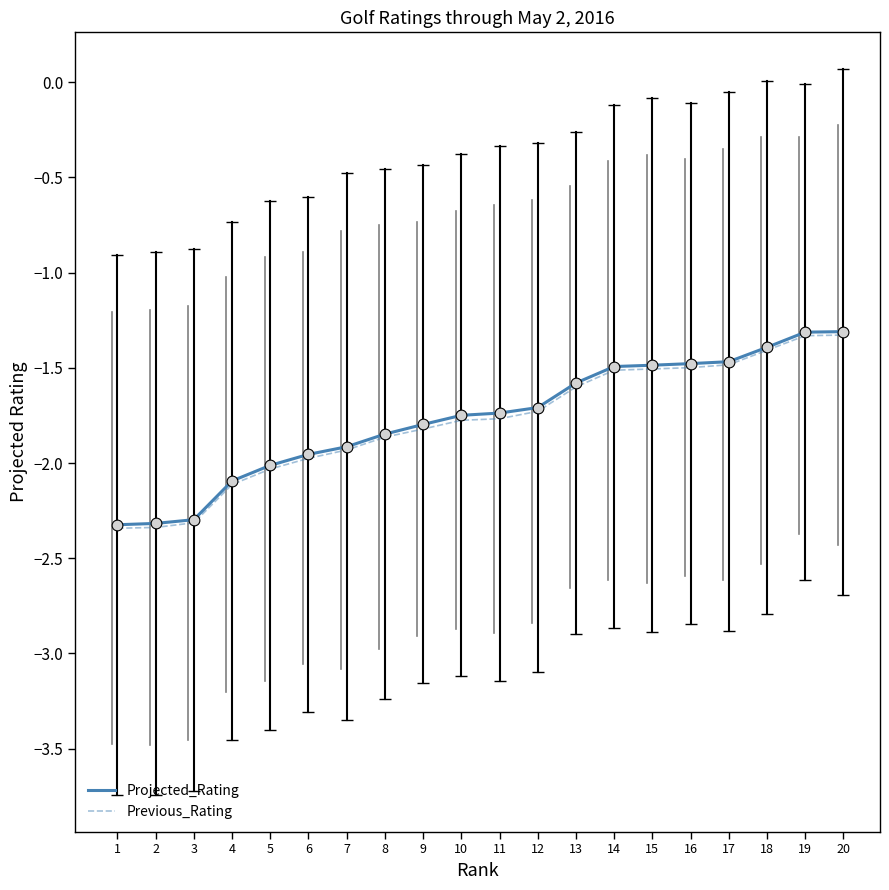

Between 7 and 20, which series saw the biggest shift?

Projected_Rating